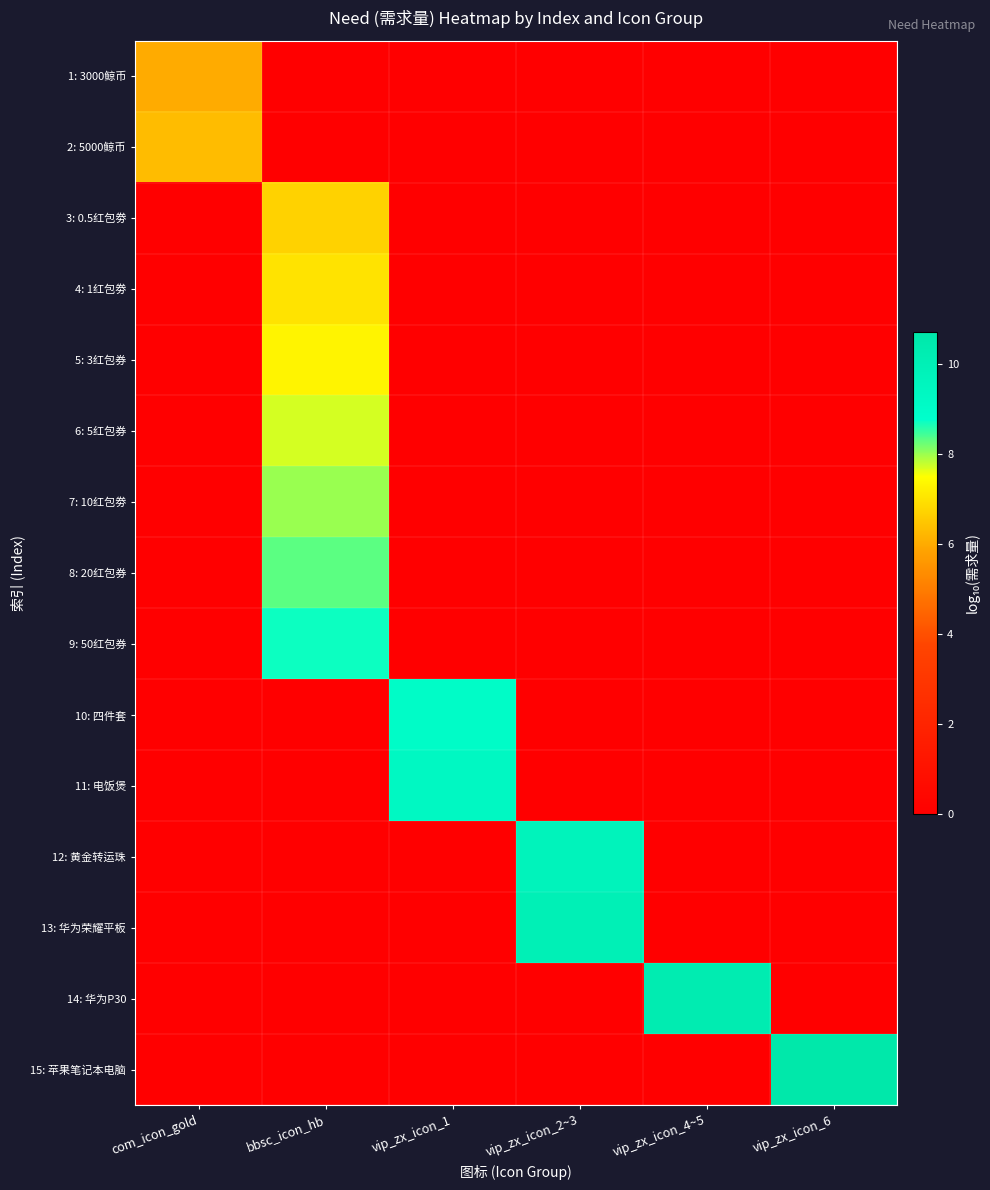

Reading right to left, transcribe all the data shown in this chart.

1: 3000鲸币: vip_zx_icon_6=0.0	vip_zx_icon_4~5=0.0	vip_zx_icon_2~3=0.0	vip_zx_icon_1=0.0	bbsc_icon_hb=0.0	com_icon_gold=6.0
2: 5000鲸币: vip_zx_icon_6=0.0	vip_zx_icon_4~5=0.0	vip_zx_icon_2~3=0.0	vip_zx_icon_1=0.0	bbsc_icon_hb=0.0	com_icon_gold=6.3
3: 0.5红包劵: vip_zx_icon_6=0.0	vip_zx_icon_4~5=0.0	vip_zx_icon_2~3=0.0	vip_zx_icon_1=0.0	bbsc_icon_hb=6.7	com_icon_gold=0.0
4: 1红包劵: vip_zx_icon_6=0.0	vip_zx_icon_4~5=0.0	vip_zx_icon_2~3=0.0	vip_zx_icon_1=0.0	bbsc_icon_hb=7.0	com_icon_gold=0.0
5: 3红包券: vip_zx_icon_6=0.0	vip_zx_icon_4~5=0.0	vip_zx_icon_2~3=0.0	vip_zx_icon_1=0.0	bbsc_icon_hb=7.3	com_icon_gold=0.0
6: 5红包券: vip_zx_icon_6=0.0	vip_zx_icon_4~5=0.0	vip_zx_icon_2~3=0.0	vip_zx_icon_1=0.0	bbsc_icon_hb=7.7	com_icon_gold=0.0
7: 10红包劵: vip_zx_icon_6=0.0	vip_zx_icon_4~5=0.0	vip_zx_icon_2~3=0.0	vip_zx_icon_1=0.0	bbsc_icon_hb=8.0	com_icon_gold=0.0
8: 20红包券: vip_zx_icon_6=0.0	vip_zx_icon_4~5=0.0	vip_zx_icon_2~3=0.0	vip_zx_icon_1=0.0	bbsc_icon_hb=8.3	com_icon_gold=0.0
9: 50红包券: vip_zx_icon_6=0.0	vip_zx_icon_4~5=0.0	vip_zx_icon_2~3=0.0	vip_zx_icon_1=0.0	bbsc_icon_hb=8.7	com_icon_gold=0.0
10: 四件套: vip_zx_icon_6=0.0	vip_zx_icon_4~5=0.0	vip_zx_icon_2~3=0.0	vip_zx_icon_1=9.0	bbsc_icon_hb=0.0	com_icon_gold=0.0
11: 电饭煲: vip_zx_icon_6=0.0	vip_zx_icon_4~5=0.0	vip_zx_icon_2~3=0.0	vip_zx_icon_1=9.3	bbsc_icon_hb=0.0	com_icon_gold=0.0
12: 黄金转运珠: vip_zx_icon_6=0.0	vip_zx_icon_4~5=0.0	vip_zx_icon_2~3=9.7	vip_zx_icon_1=0.0	bbsc_icon_hb=0.0	com_icon_gold=0.0
13: 华为荣耀平板: vip_zx_icon_6=0.0	vip_zx_icon_4~5=0.0	vip_zx_icon_2~3=10.0	vip_zx_icon_1=0.0	bbsc_icon_hb=0.0	com_icon_gold=0.0
14: 华为P30: vip_zx_icon_6=0.0	vip_zx_icon_4~5=10.3	vip_zx_icon_2~3=0.0	vip_zx_icon_1=0.0	bbsc_icon_hb=0.0	com_icon_gold=0.0
15: 苹果笔记本电脑: vip_zx_icon_6=10.7	vip_zx_icon_4~5=0.0	vip_zx_icon_2~3=0.0	vip_zx_icon_1=0.0	bbsc_icon_hb=0.0	com_icon_gold=0.0